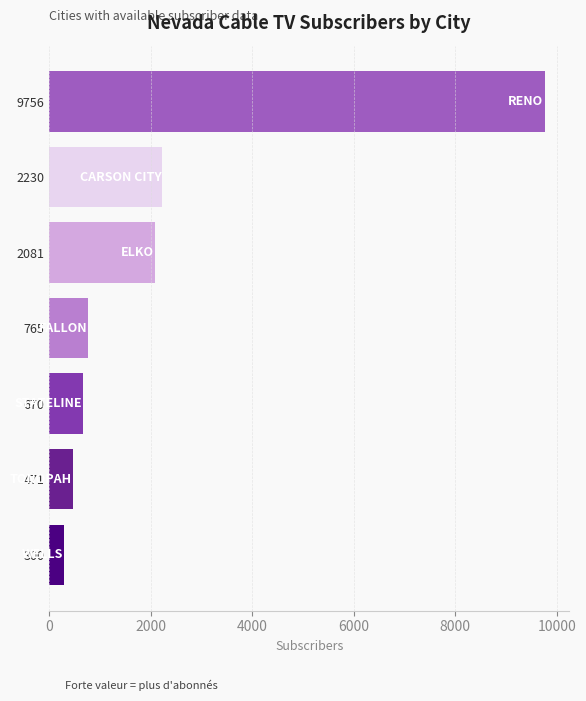

Reading bottom to top, list all the values displayed in this chart.

300	471	670	765	2081	2230	9756